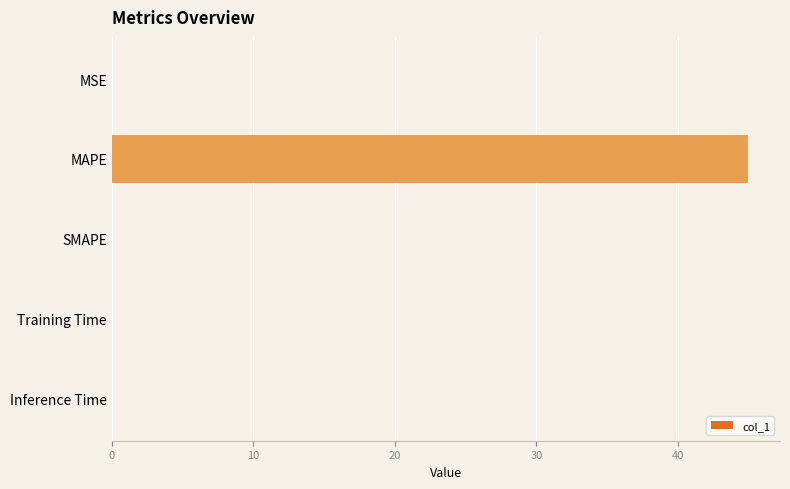

Are the bars grouped side by side (vs. stacked)?

No